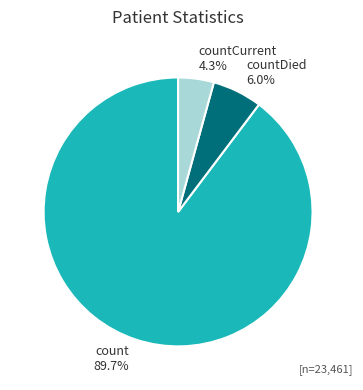

Rank the categories by value from lowest to highest.

countCurrent, countDied, count